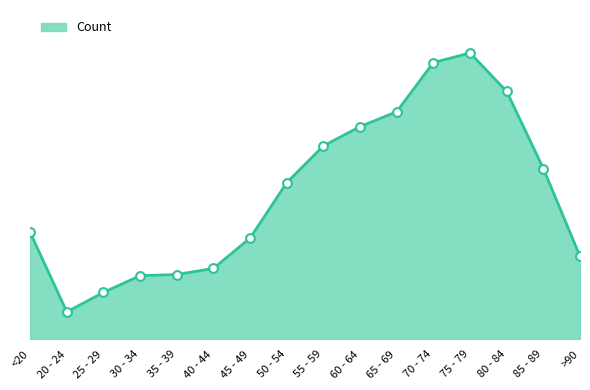

What is the change in value from 30 - 34 to 80 - 84?

+7999